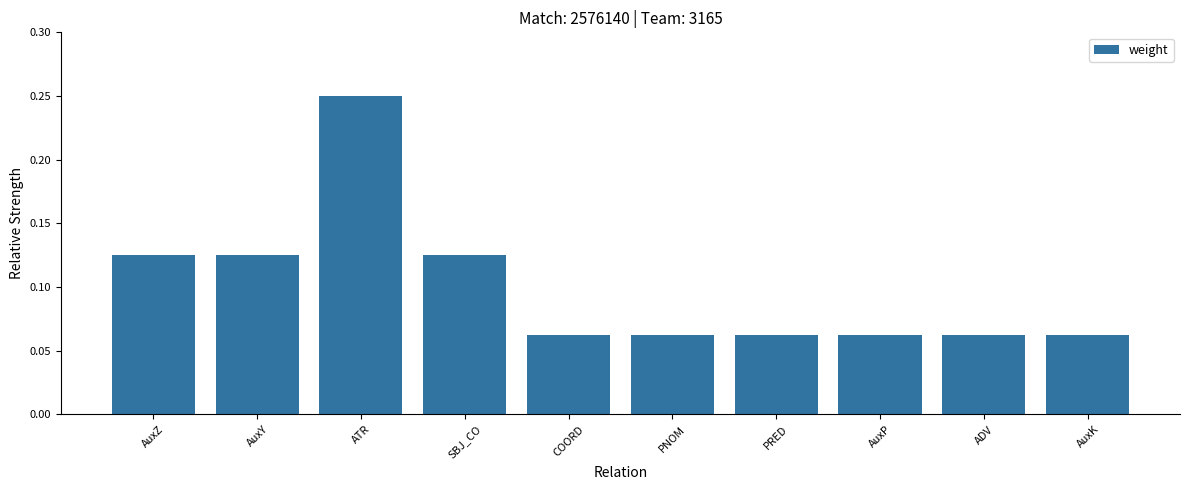

The value at COORD is 0.0. True or false?

False